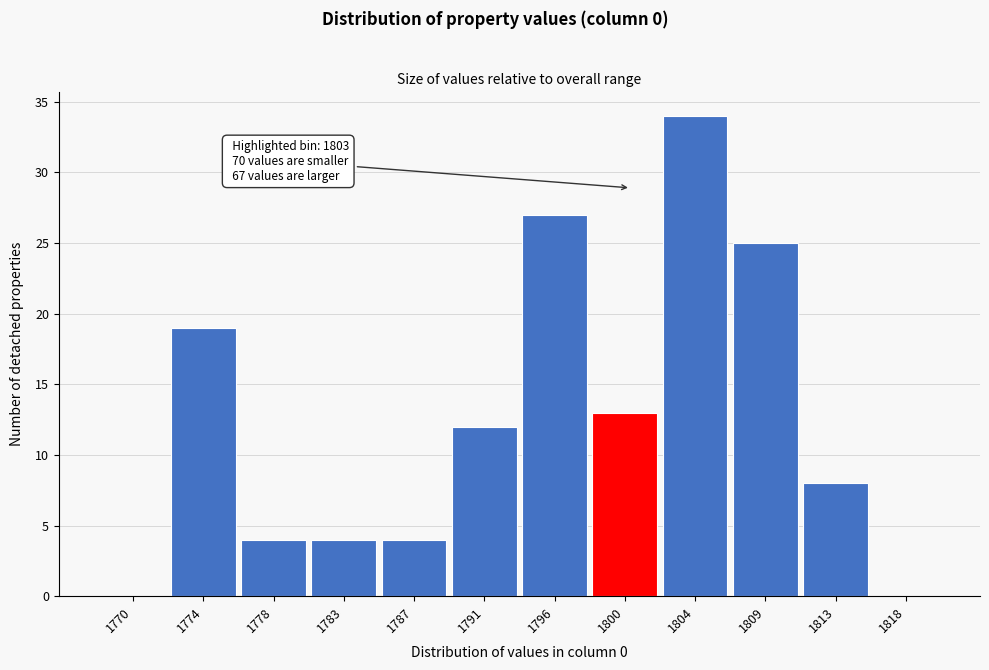

Reading right to left, what are all the values shown in this chart?

1818=0	1813=8	1809=25	1804=34	1800=13	1796=27	1791=12	1787=4	1783=4	1778=4	1774=19	1770=0